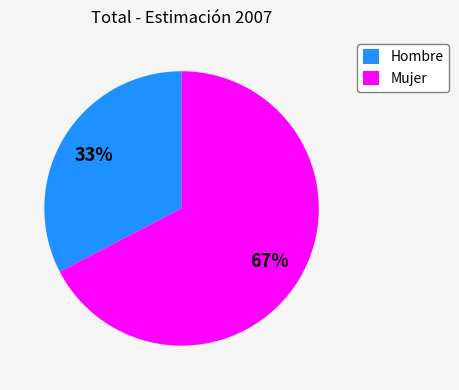

Combined, do Hombre and Mujer account for over 50%?

Yes